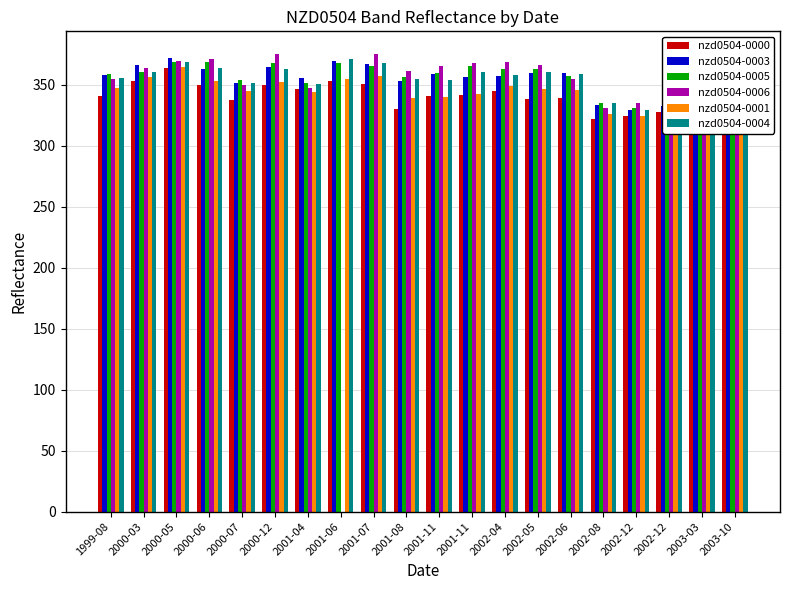

What is the total value across all series at 2002-06?

2114.2